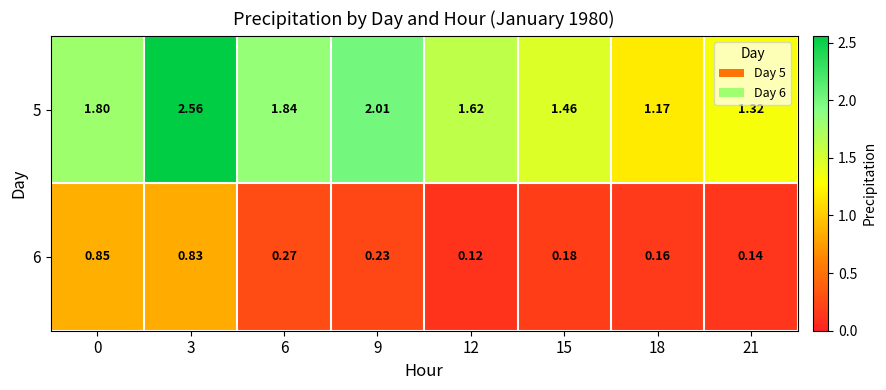

Is the value of 5 at 3 greater than the value of 6 at 12?

Yes